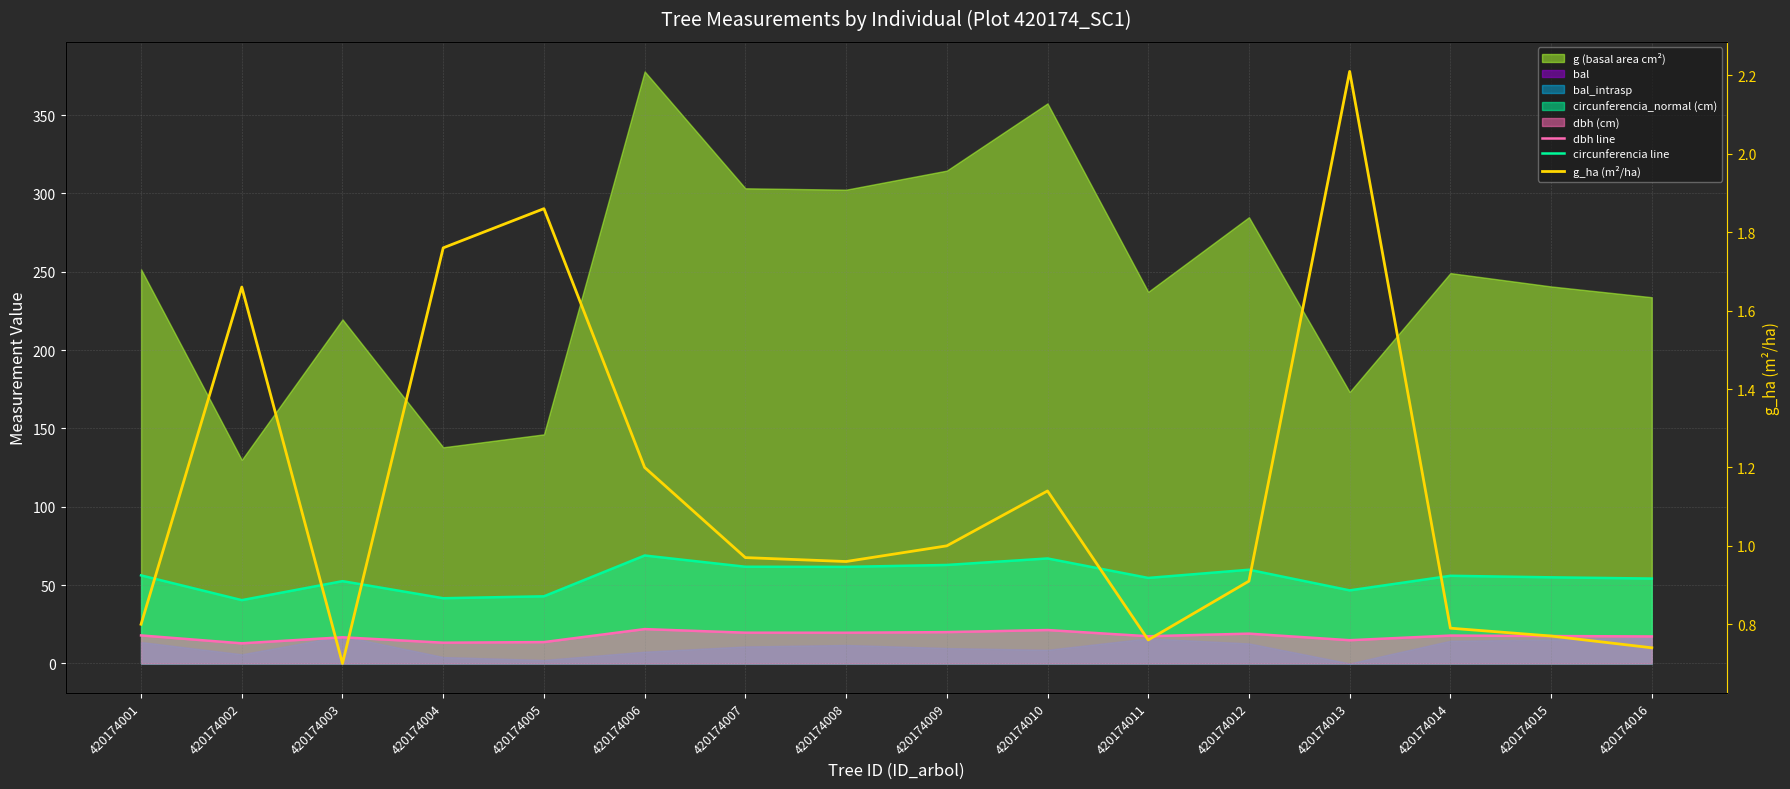

Which category has the lowest value in the circunferencia line series?

420174002